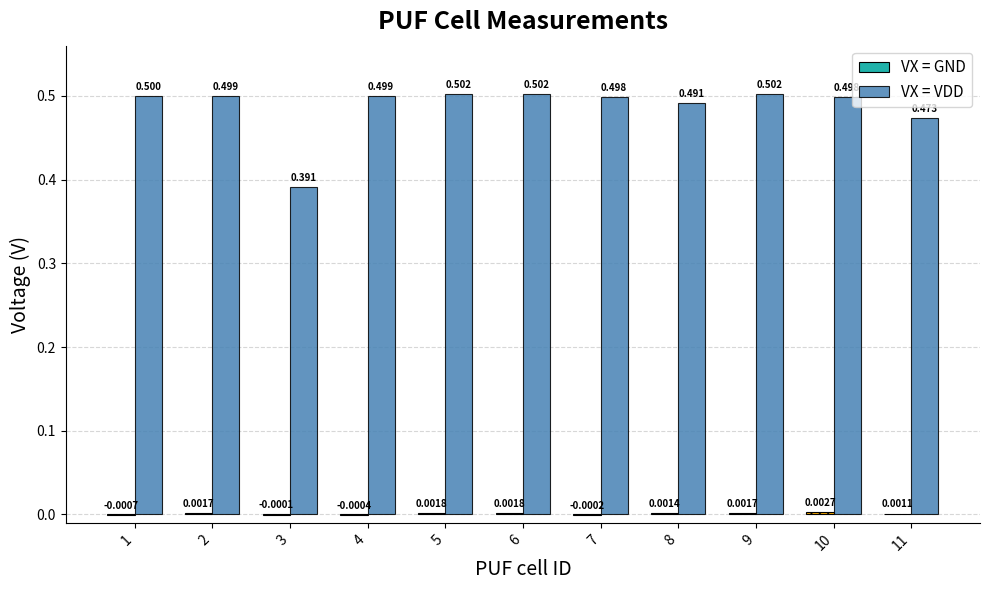

How many groups of bars are there?

11